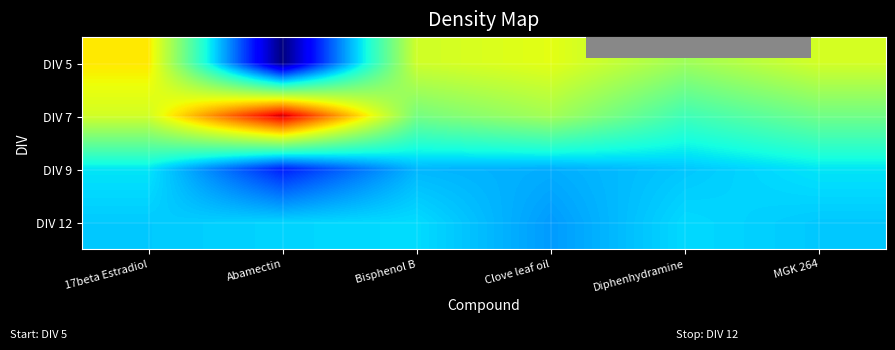

Which category has the lowest value across all series?

Abamectin